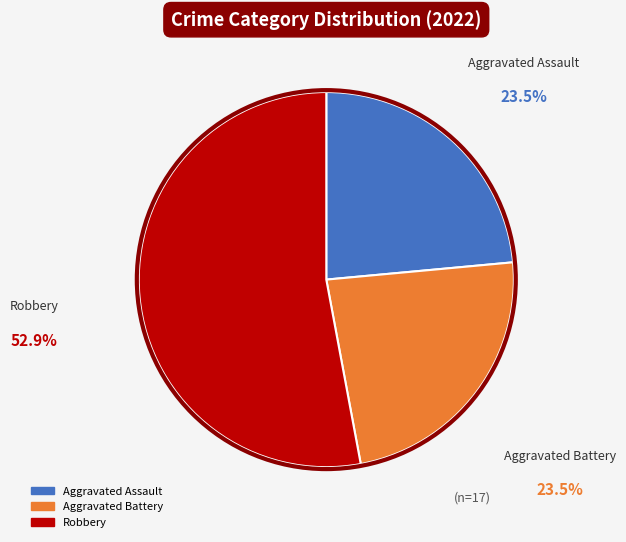

Is there any slice that represents more than half of the pie?

Yes